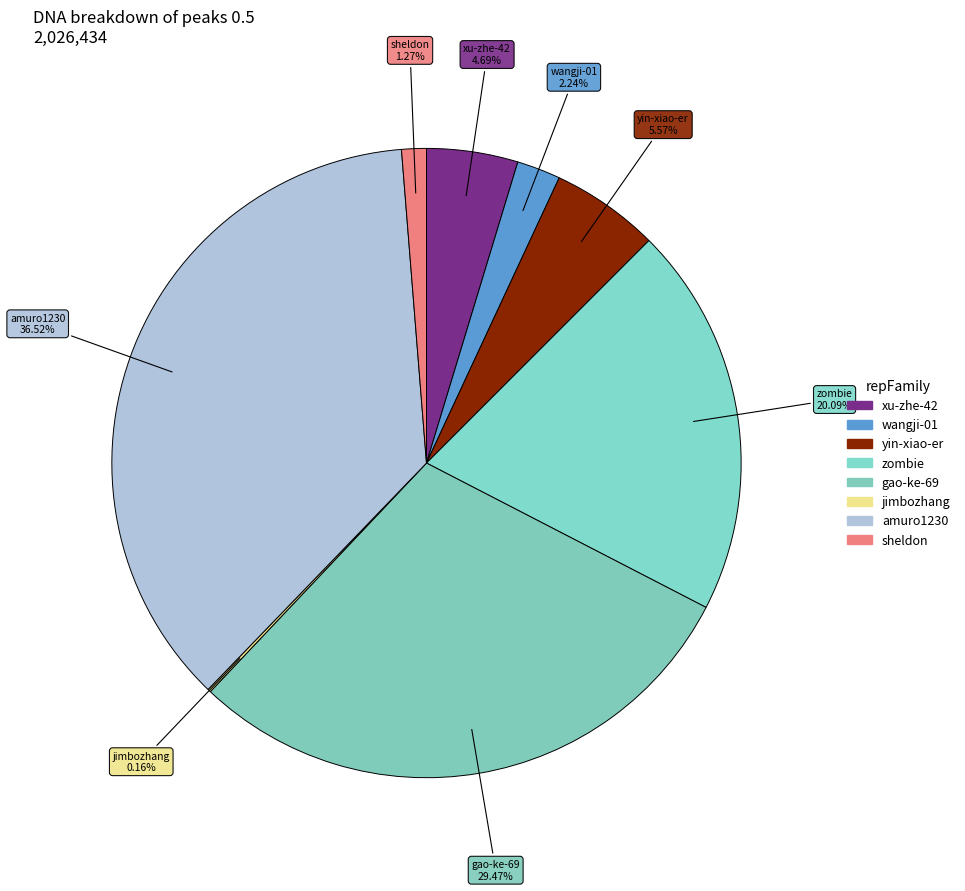

What is the change in value from yin-xiao-er to gao-ke-69?

+484351